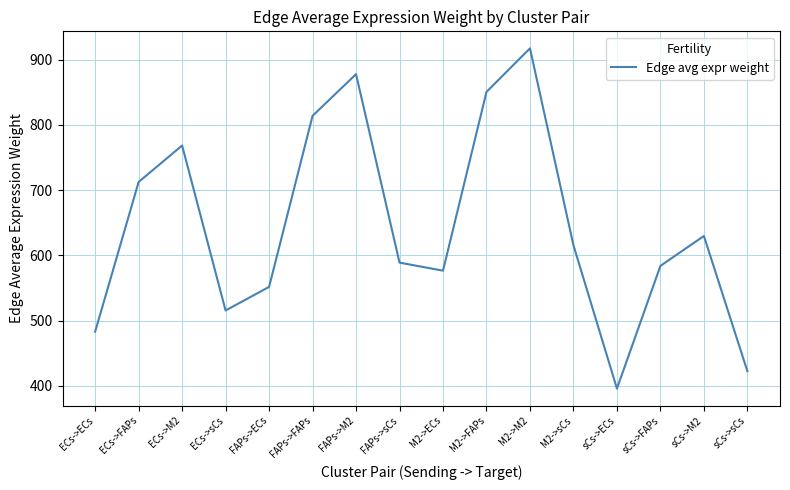

Rank the categories by value from highest to lowest.

M2->M2, FAPs->M2, M2->FAPs, FAPs->FAPs, ECs->M2, ECs->FAPs, sCs->M2, M2->sCs, FAPs->sCs, sCs->FAPs, M2->ECs, FAPs->ECs, ECs->sCs, ECs->ECs, sCs->sCs, sCs->ECs